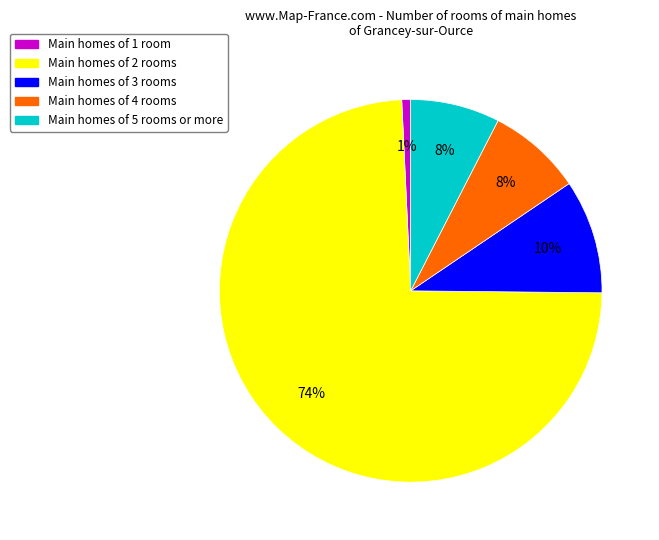

To the nearest percent, what is the average slice percentage?

20%